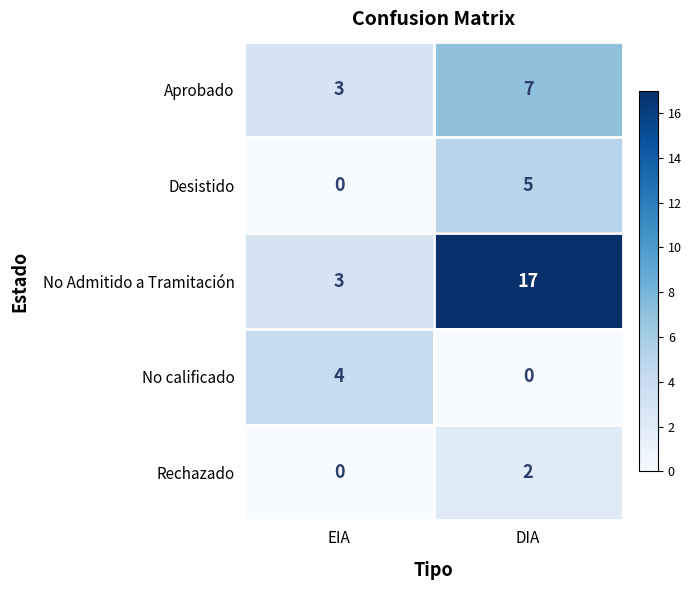

What is the spread (max minus min) of values at DIA?

17